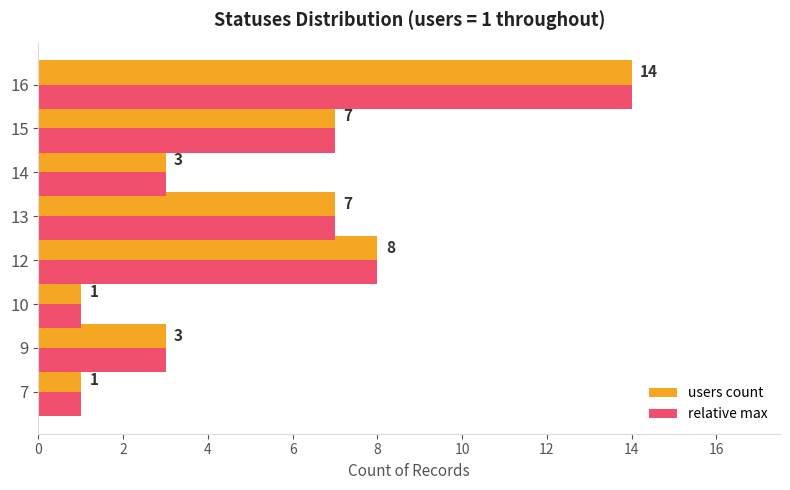

What is the maximum value for users count?

14